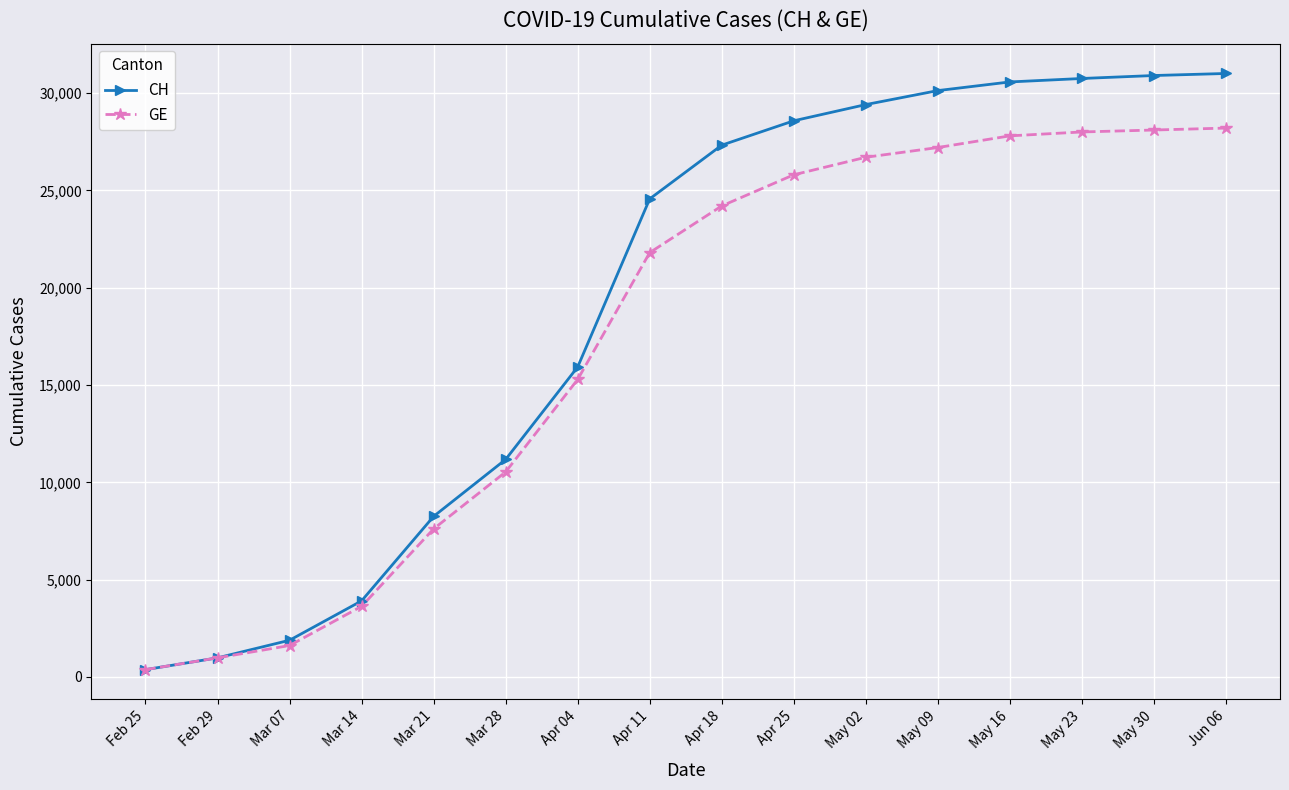

Where is GE nearest to the value 14287?

Apr 04